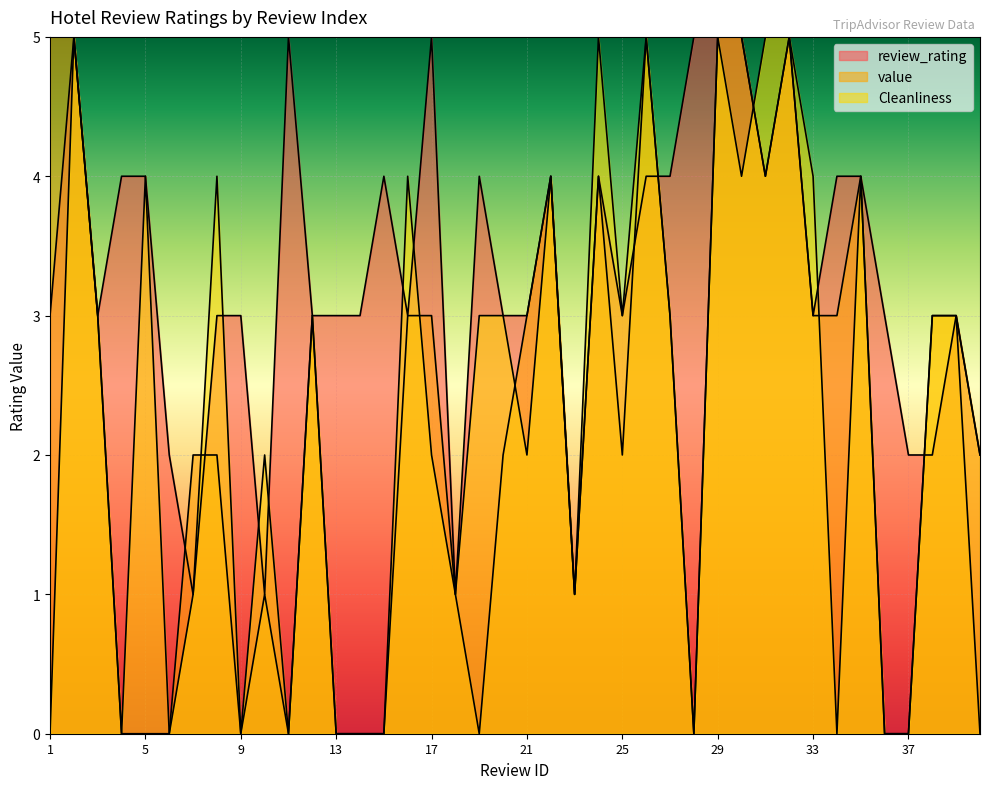

How many series are shown in this chart?

3